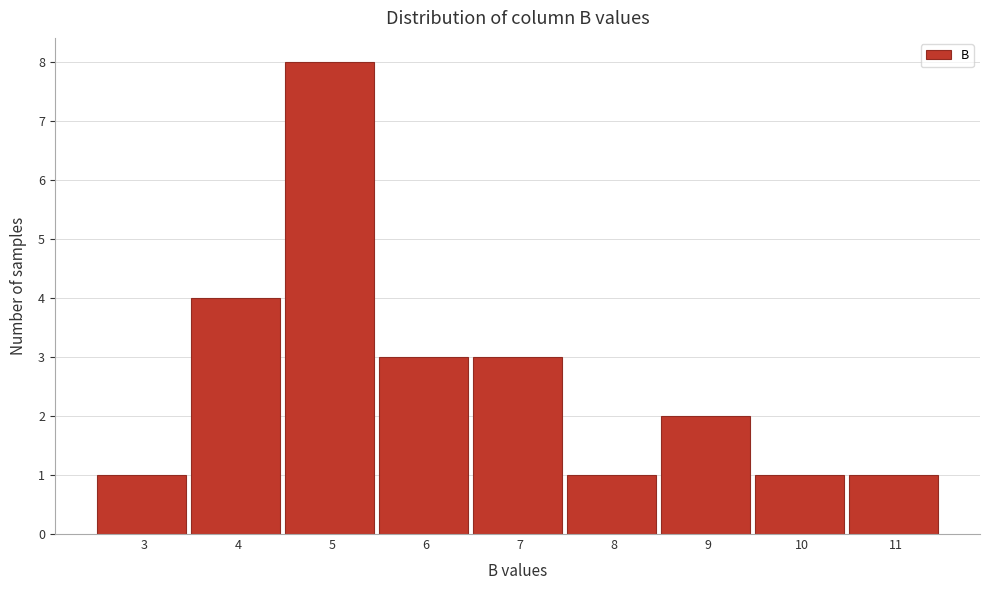

Reading left to right, list all the values displayed in this chart.

1	4	8	3	3	1	2	1	1